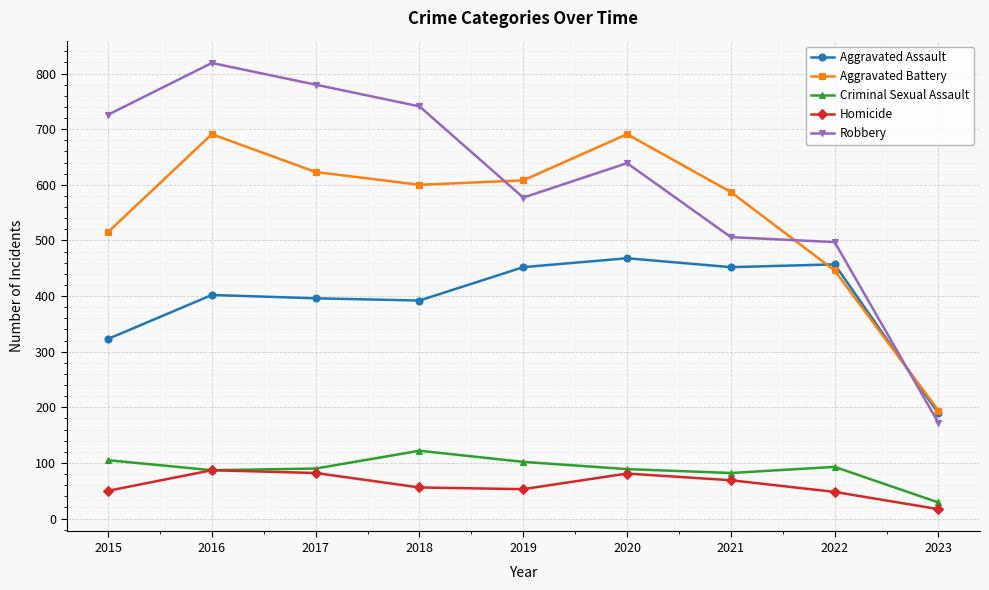

At which label does Homicide reach its minimum?

2023